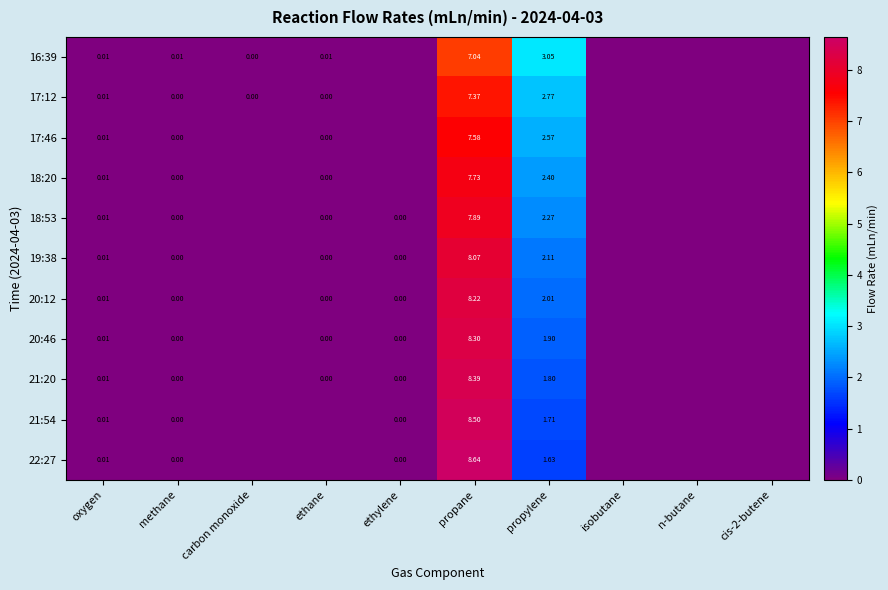

Which series has the largest range (max minus min)?

22:27